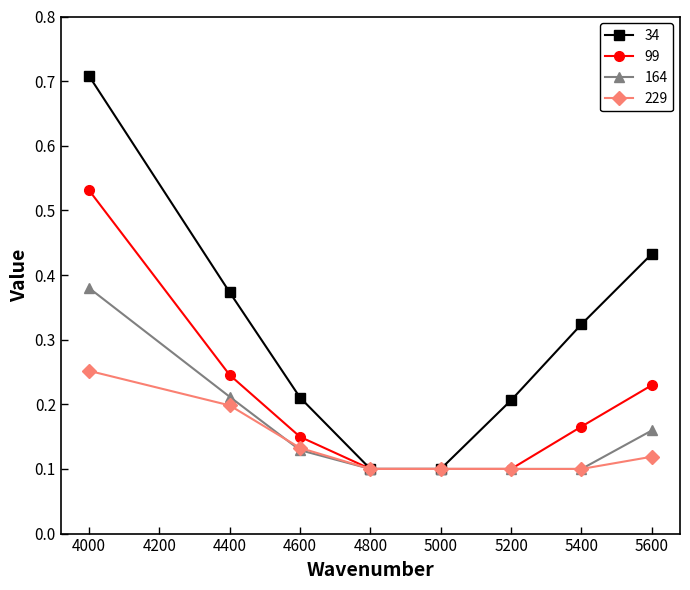

True or false: 164 has a value of 0.1 at 4600.

True